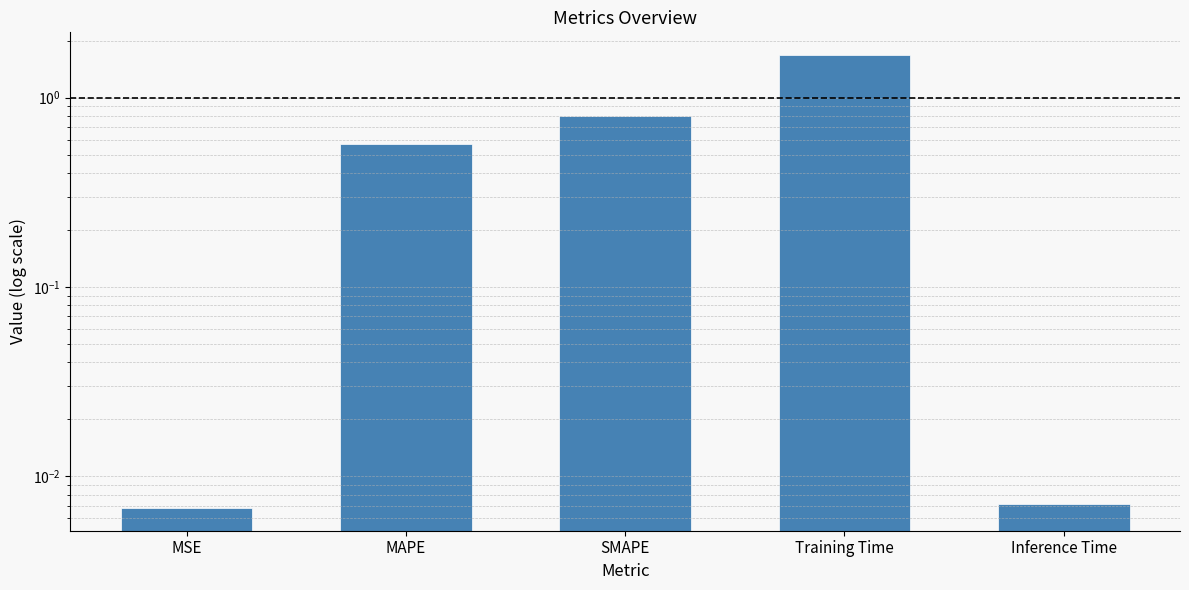

True or false: the data shows 0.0 at Inference Time.

True